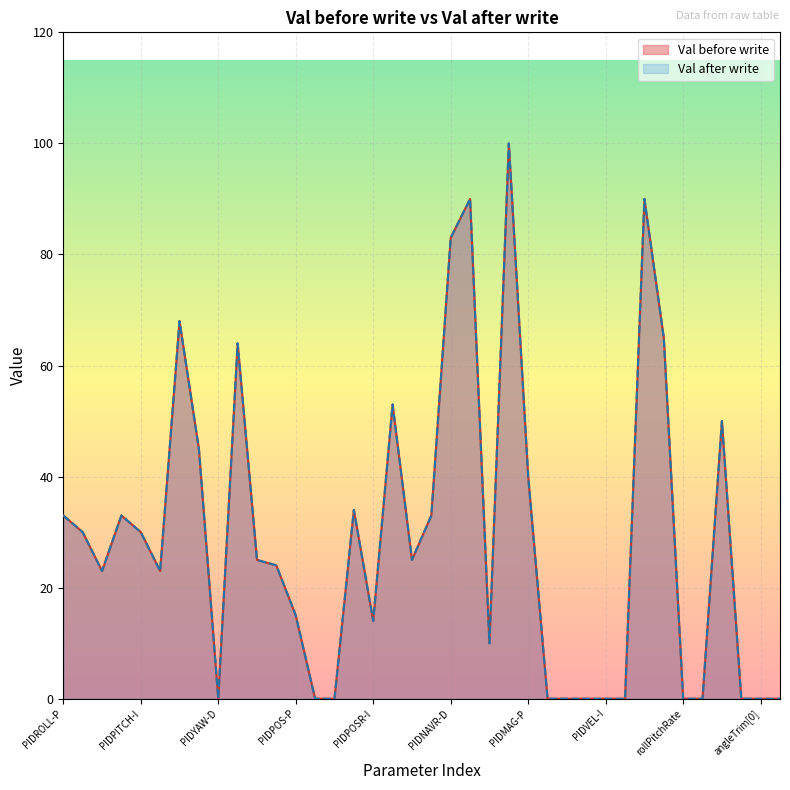

True or false: Val before write and Val after write intersect in this chart.

False